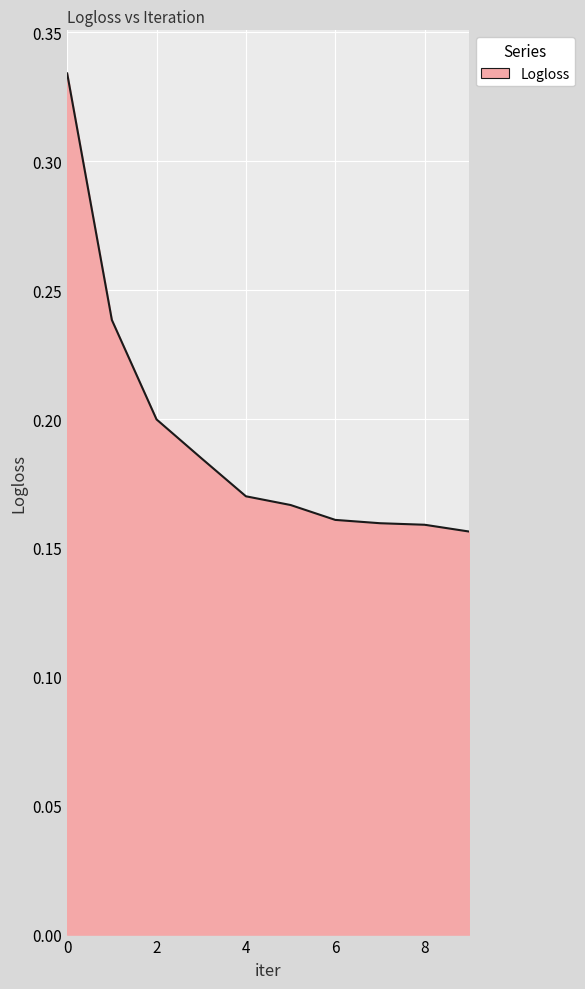

List the labels in order of value, smallest first.

9, 8, 7, 6, 5, 4, 3, 2, 1, 0